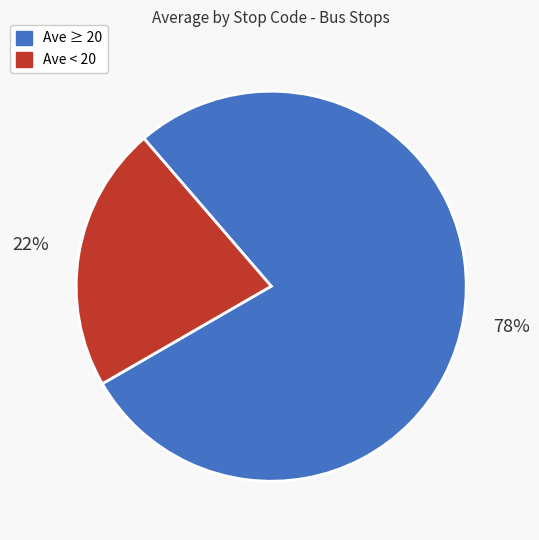

To the nearest percent, what is the average slice percentage?

50%